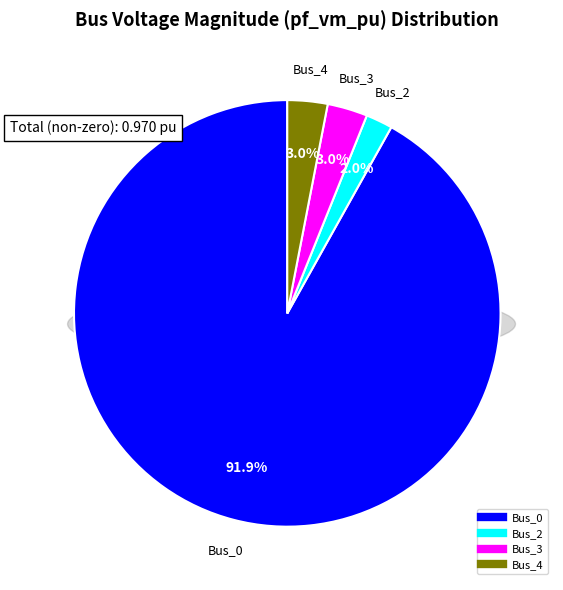

Is there any slice that represents more than half of the pie?

Yes